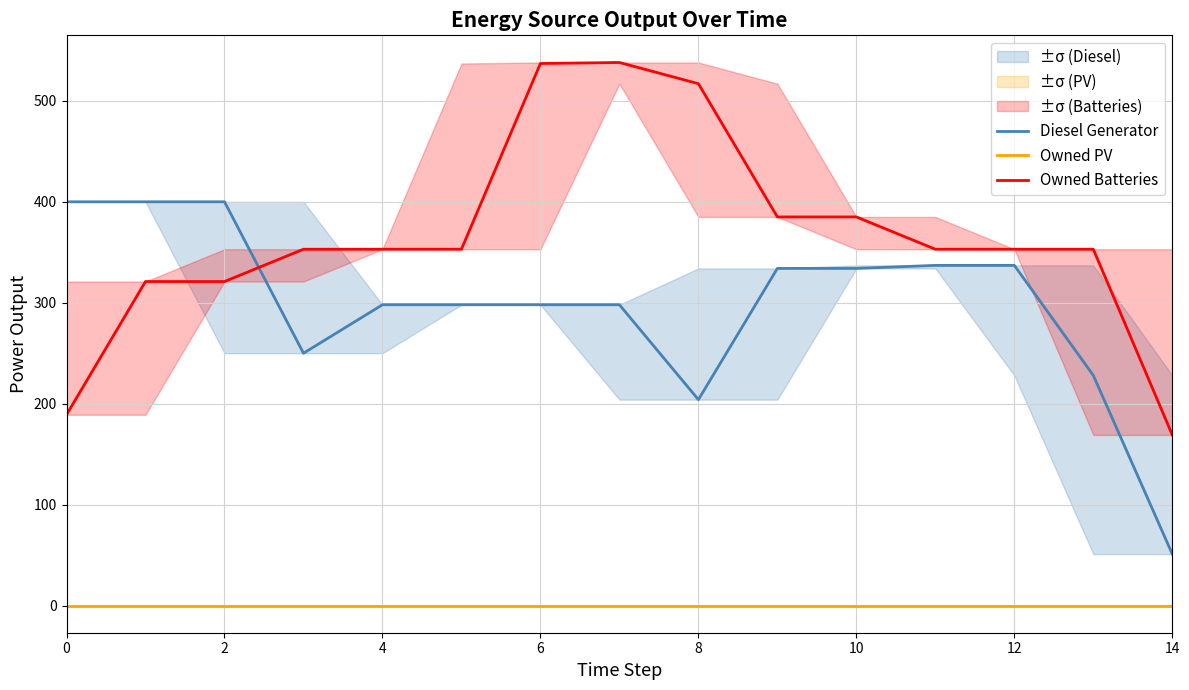

The Diesel Generator series shows 51 at 14. True or false?

True